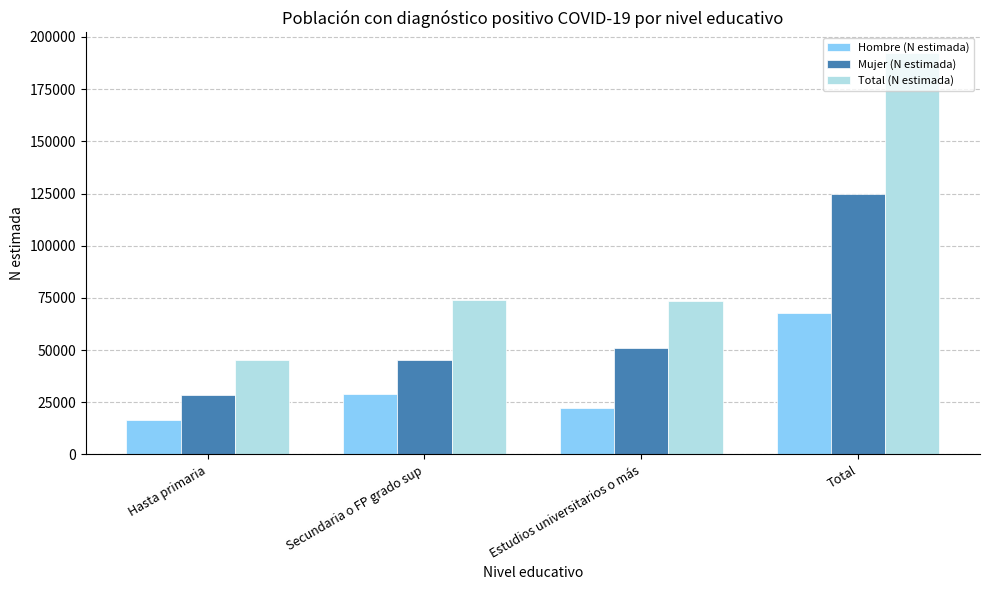

Which series has the largest total across all categories?

Total (N estimada)